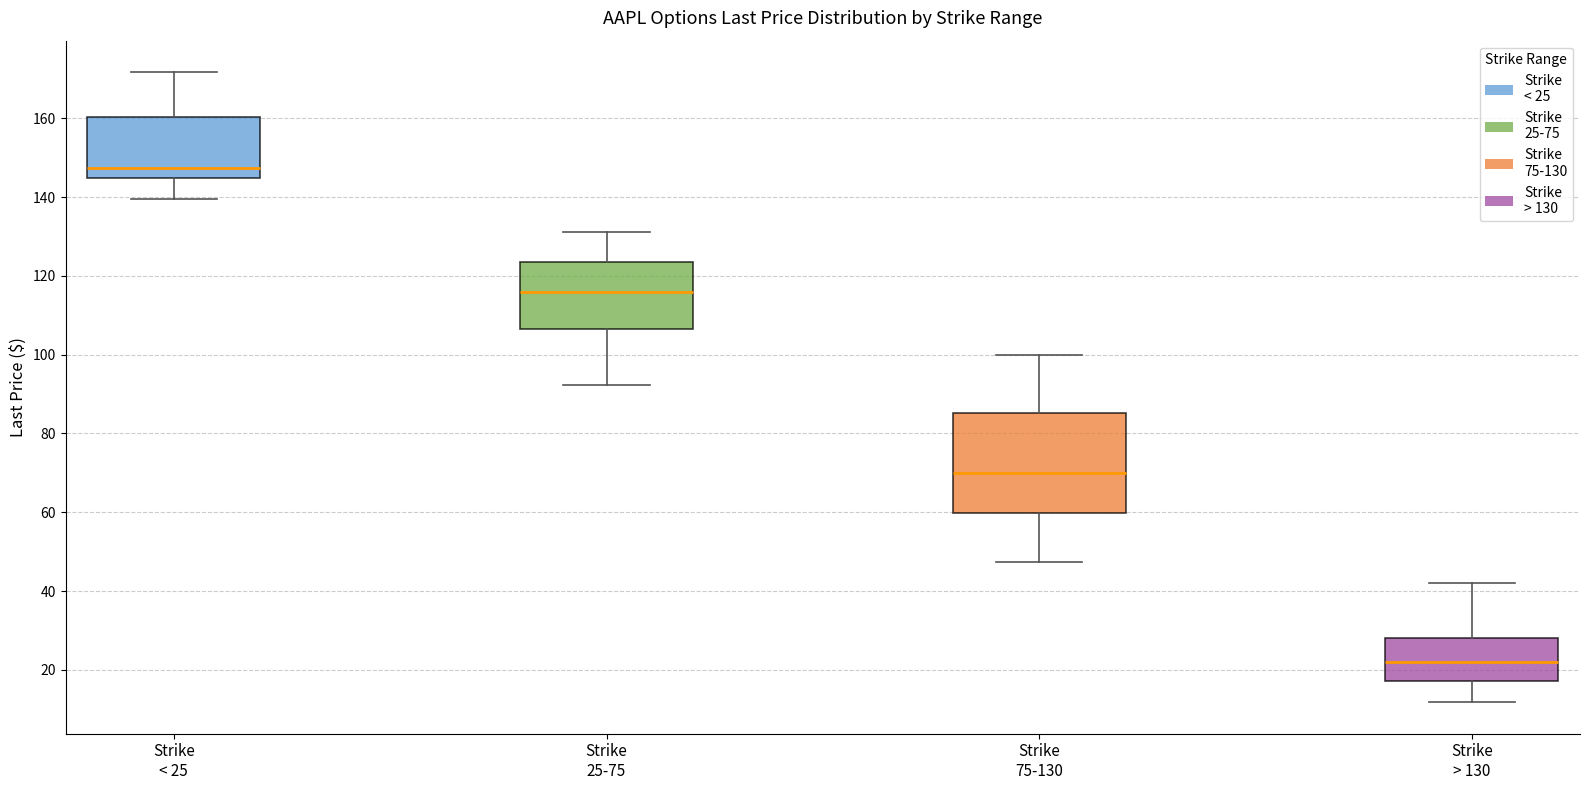

Reading left to right, transcribe this box plot: for each box, give where its median line is, the range the box spans, and where its two whiskers end, as read against the y-axis. The values are not printed on the chart, so give them approximately, as read against the axis.

Strike < 25: median 148, box 144 to 160, whiskers 140 to 172
Strike 25-75: median 116, box 106 to 124, whiskers 92 to 132
Strike 75-130: median 70, box 60 to 86, whiskers 48 to 100
Strike > 130: median 22, box 18 to 28, whiskers 12 to 42